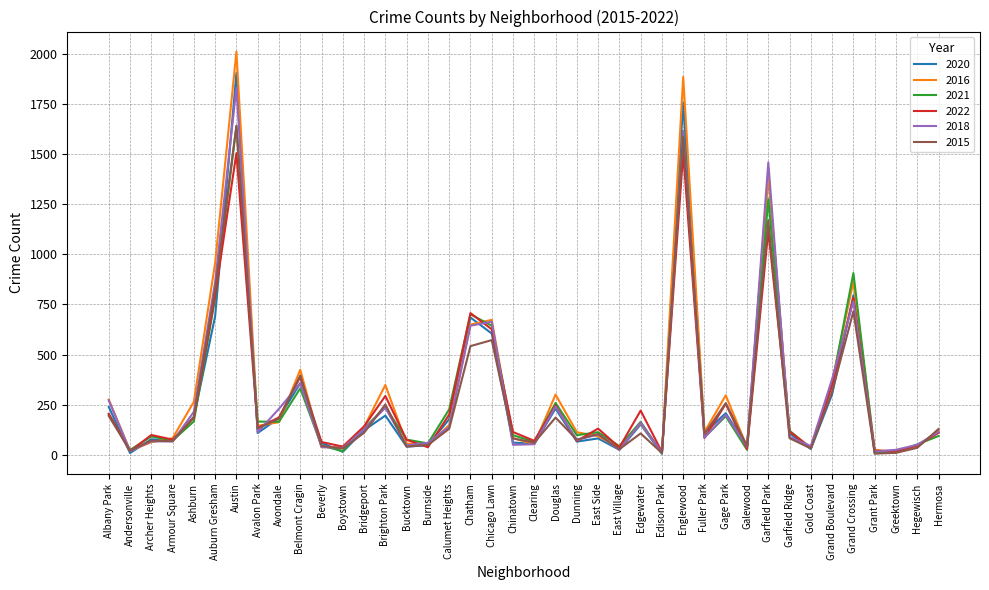

The 2016 series shows 52 at Clearing. True or false?

True